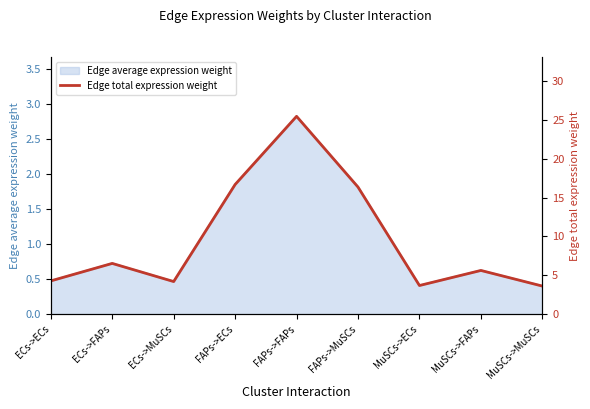

What is the label of the 1st point from the right?

MuSCs->MuSCs